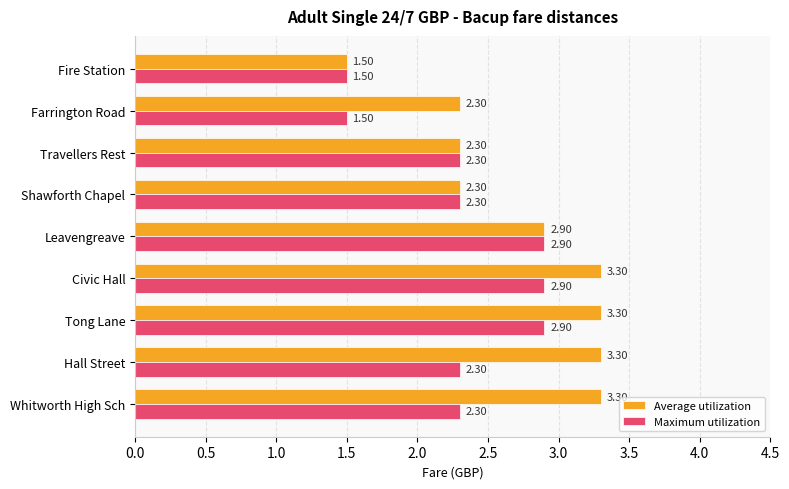

Is the value of Maximum utilization at Whitworth High Sch greater than the value of Average utilization at Civic Hall?

No